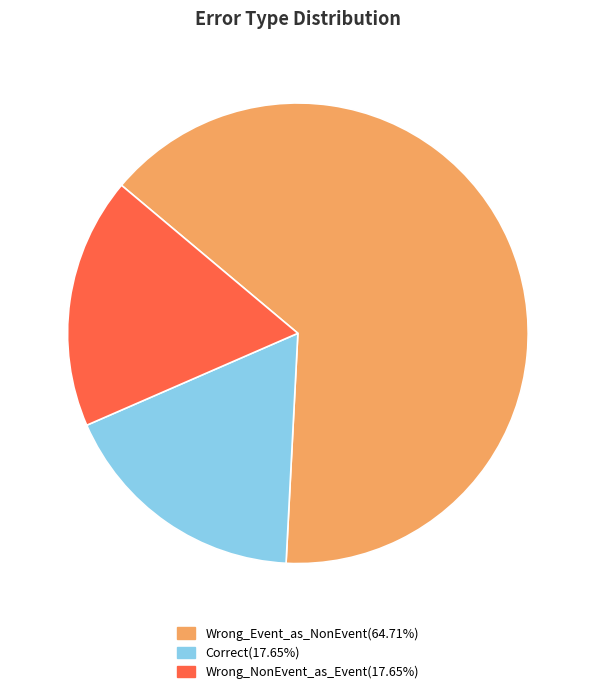

Is there any slice that represents more than half of the pie?

Yes